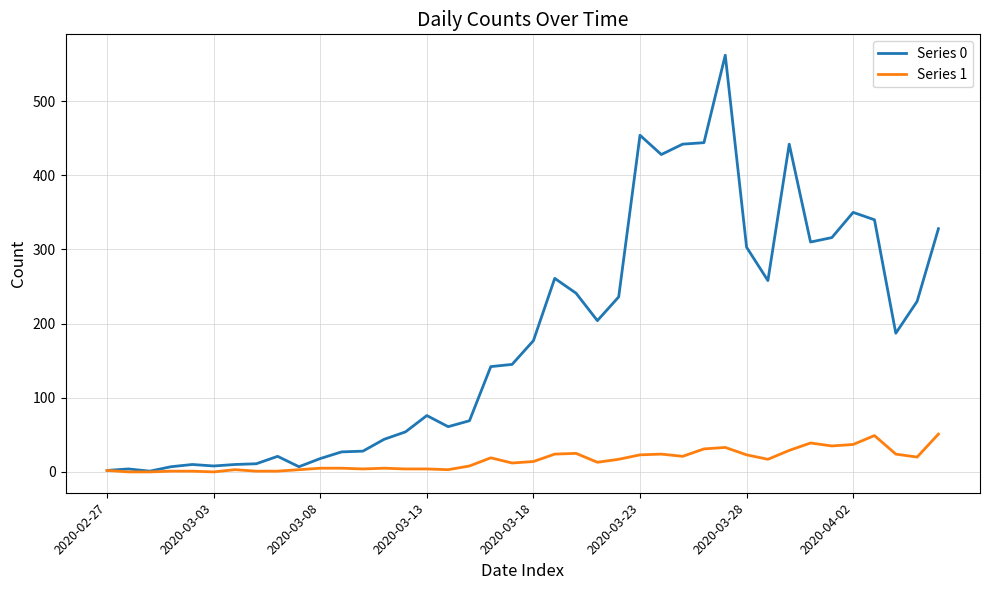

How many values in the Series 0 series are below 177?

20